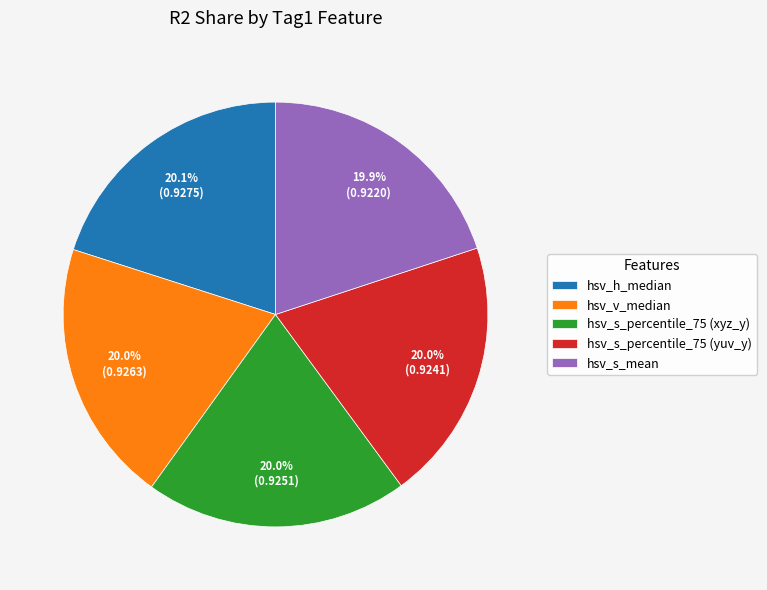

Count the number of slices in the pie.

5